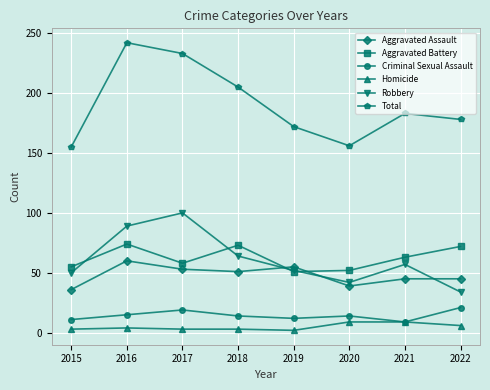

Which label corresponds to the largest value in the chart?

2016